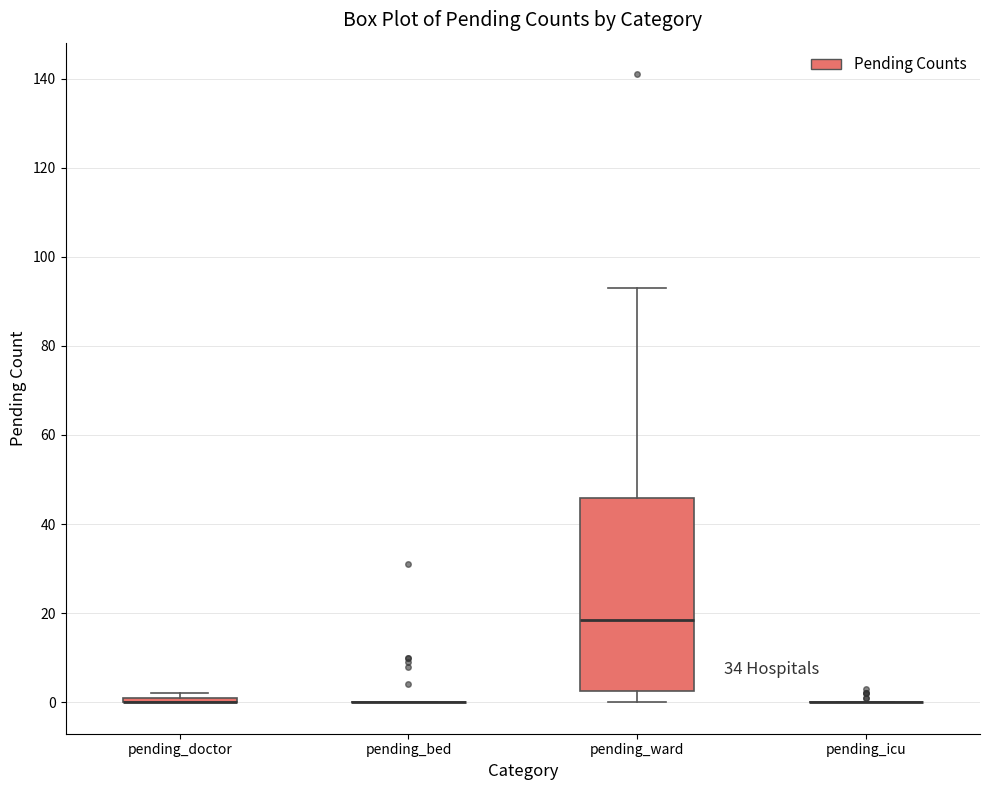

Comparing the boxes themselves (not the whiskers), which one is the tallest?

pending_ward